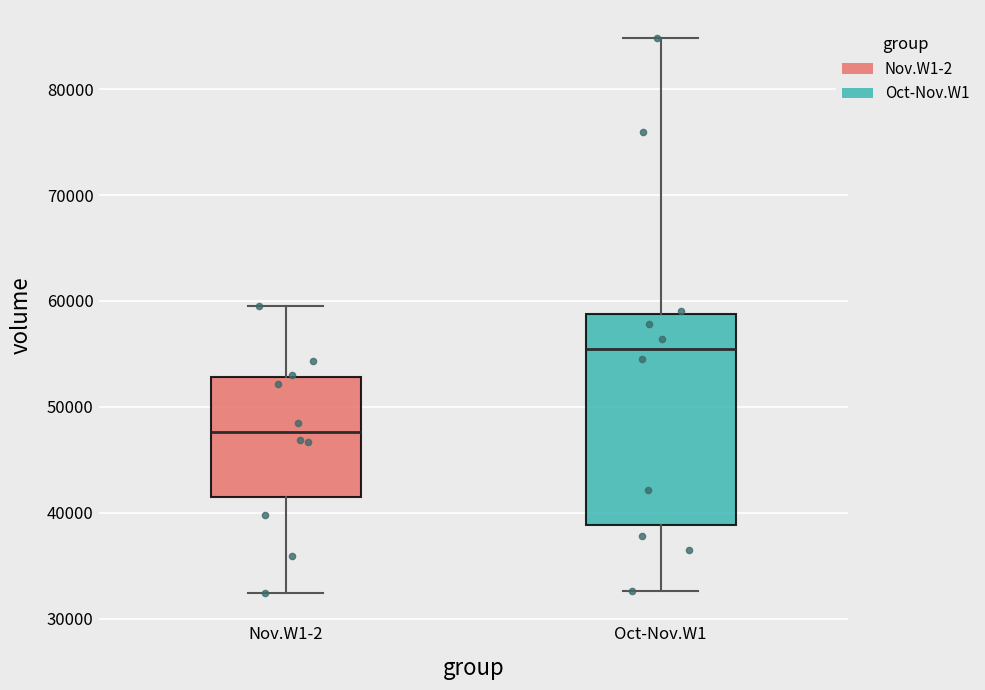

Where is the upper edge of the box for Nov.W1-2 on the y-axis? The values are not printed on the chart, so give them approximately, as read against the axis.

53000